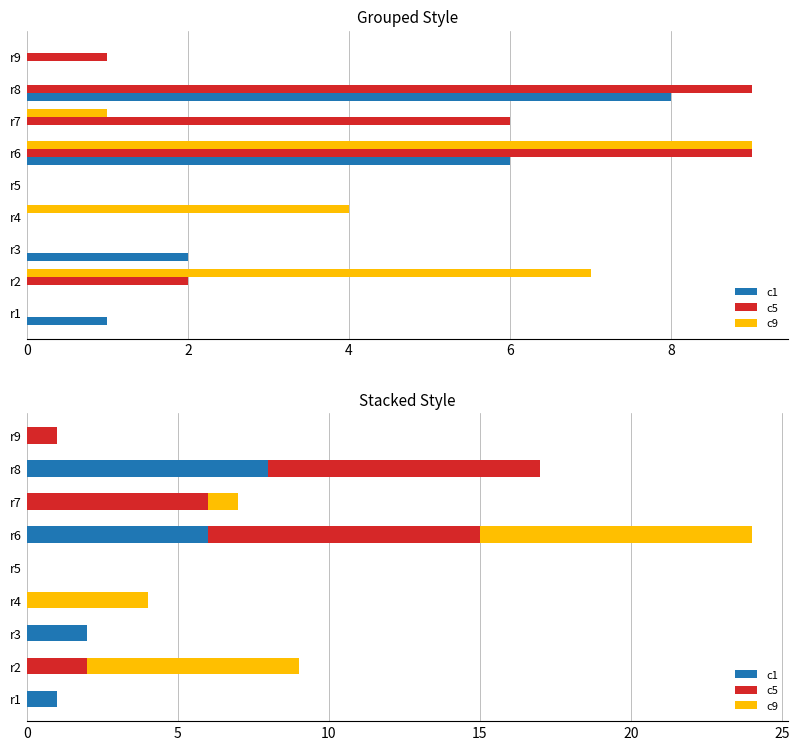

List the series in order of their overall mean, highest first.

c5, c9, c1